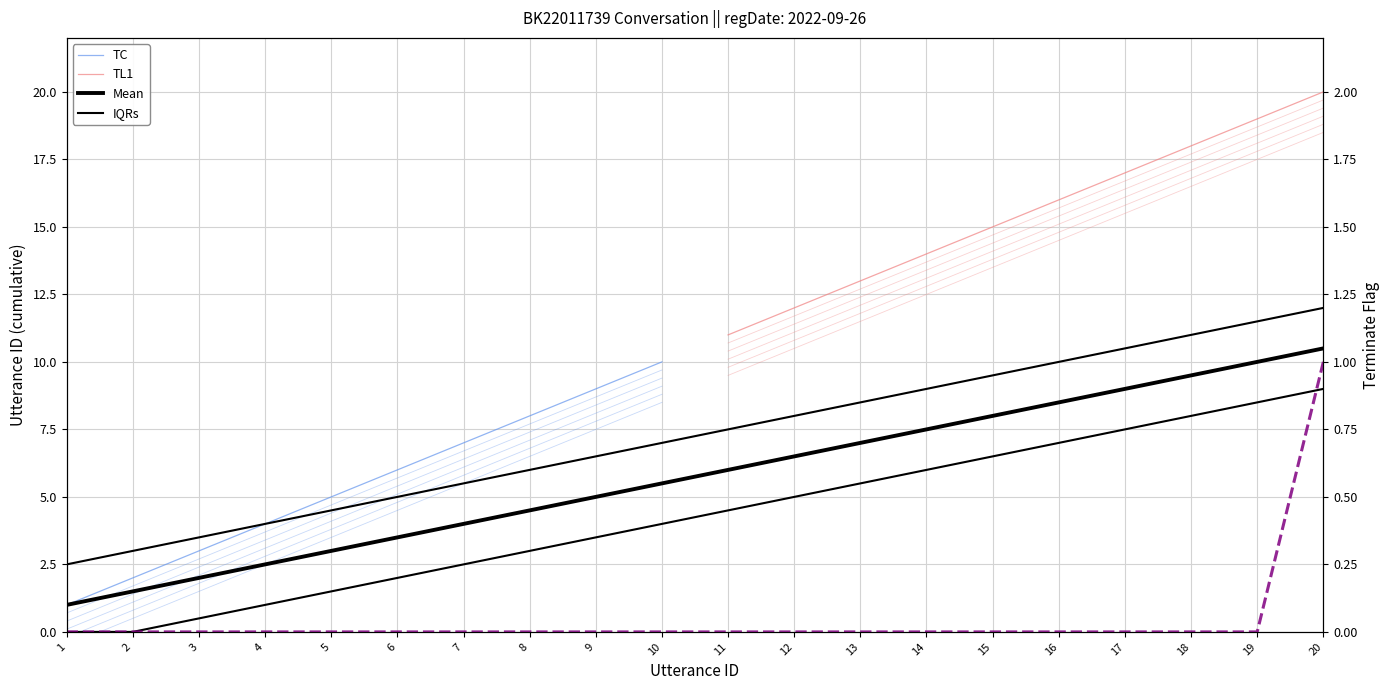

At which label is terminate closest to 0?

1